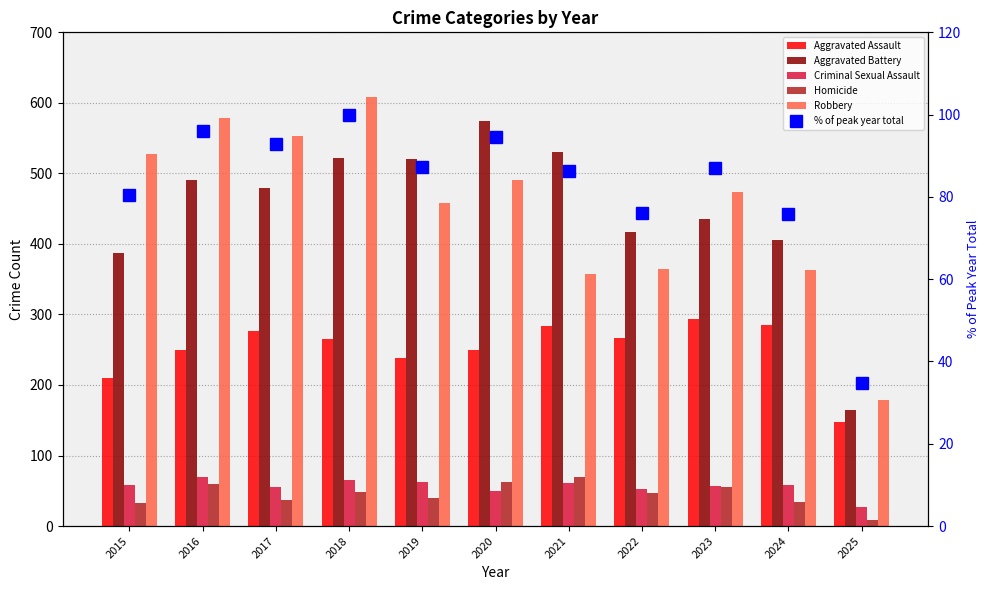

What is the difference between the highest and lowest values at 2025?

171.0